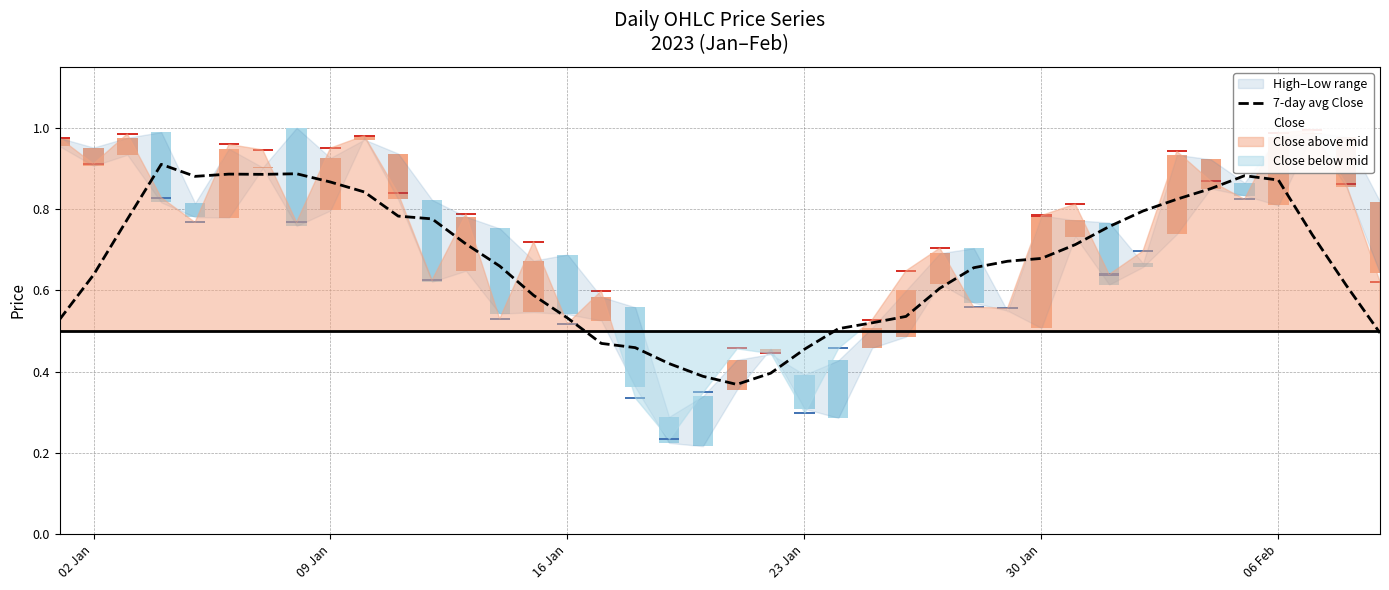

List the series in order of their overall mean, lowest first.

7-day avg Close, Close